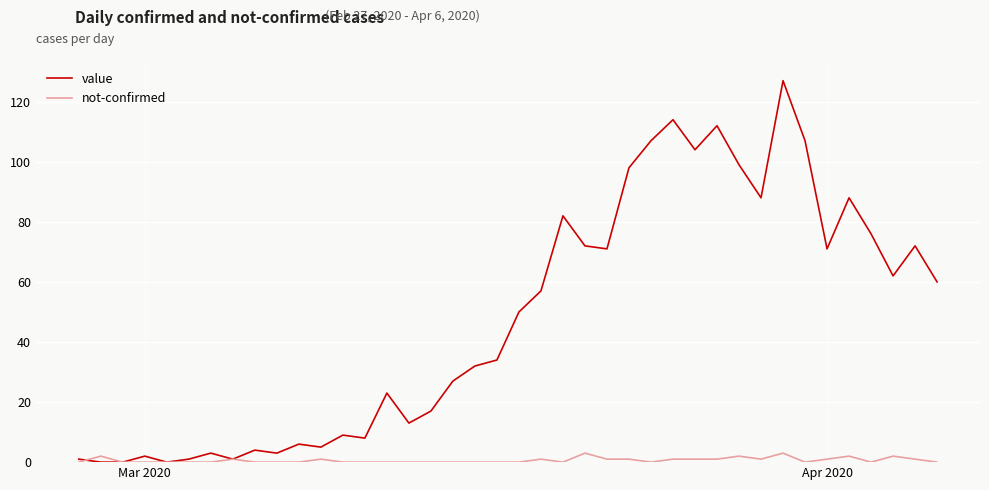

What is the maximum value shown in the chart?

127